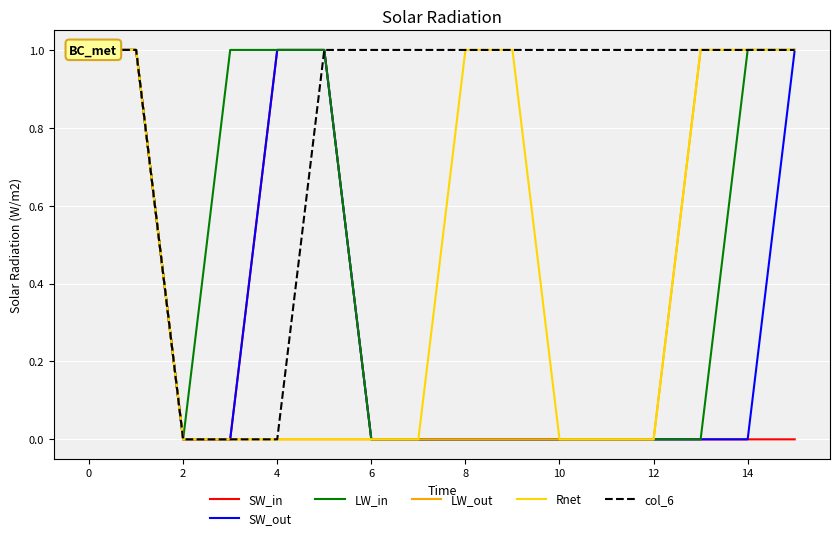

True or false: col_6 and LW_out cross at least once.

False